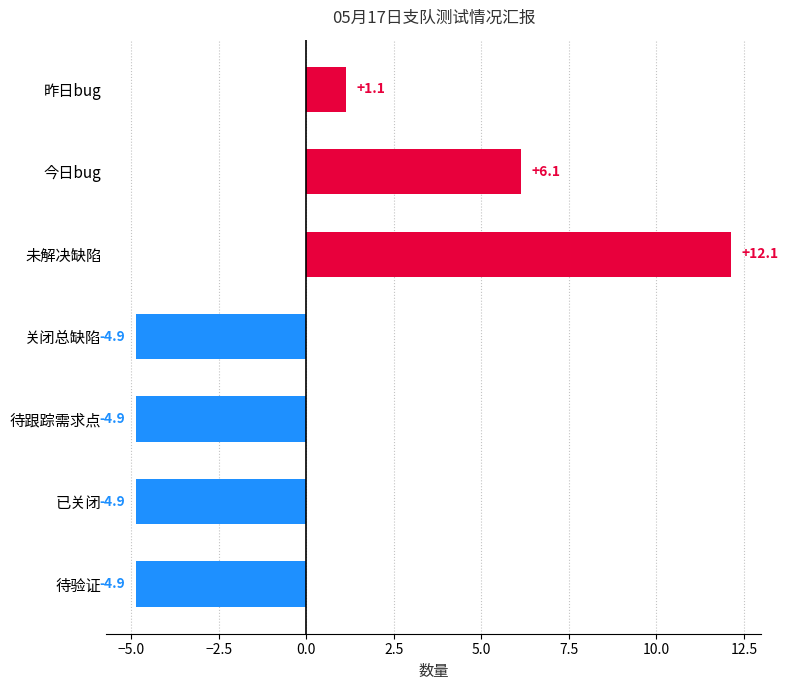

What is the label of the 2nd bar from the bottom?

已关闭